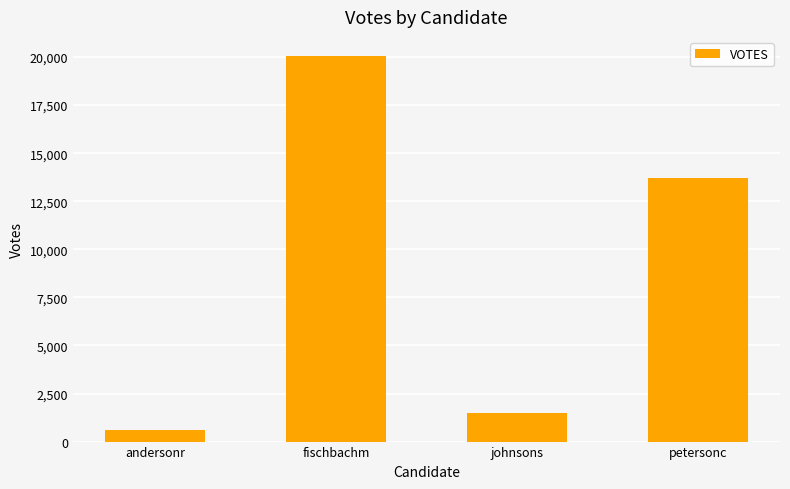

What is the greatest value displayed?

20046